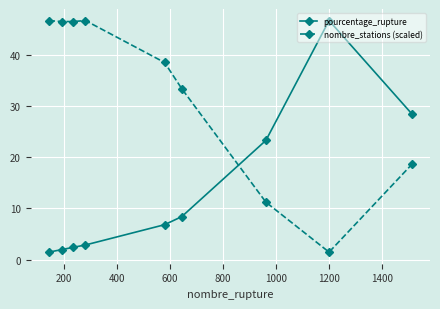

What is the sum of all pourcentage_rupture values?

122.2